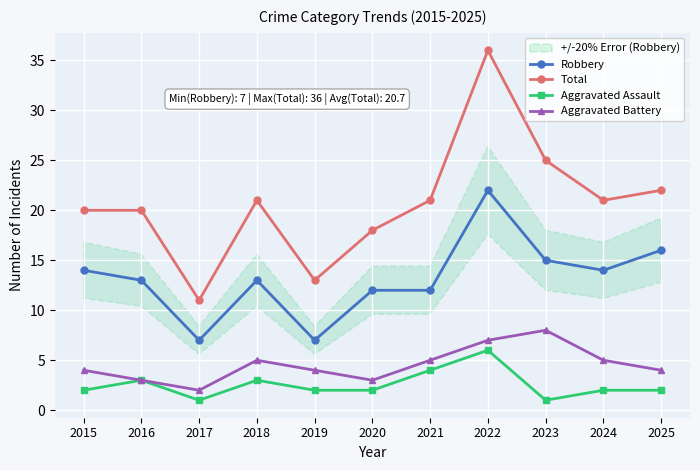

Does the chart display data point markers on the line(s)?

Yes